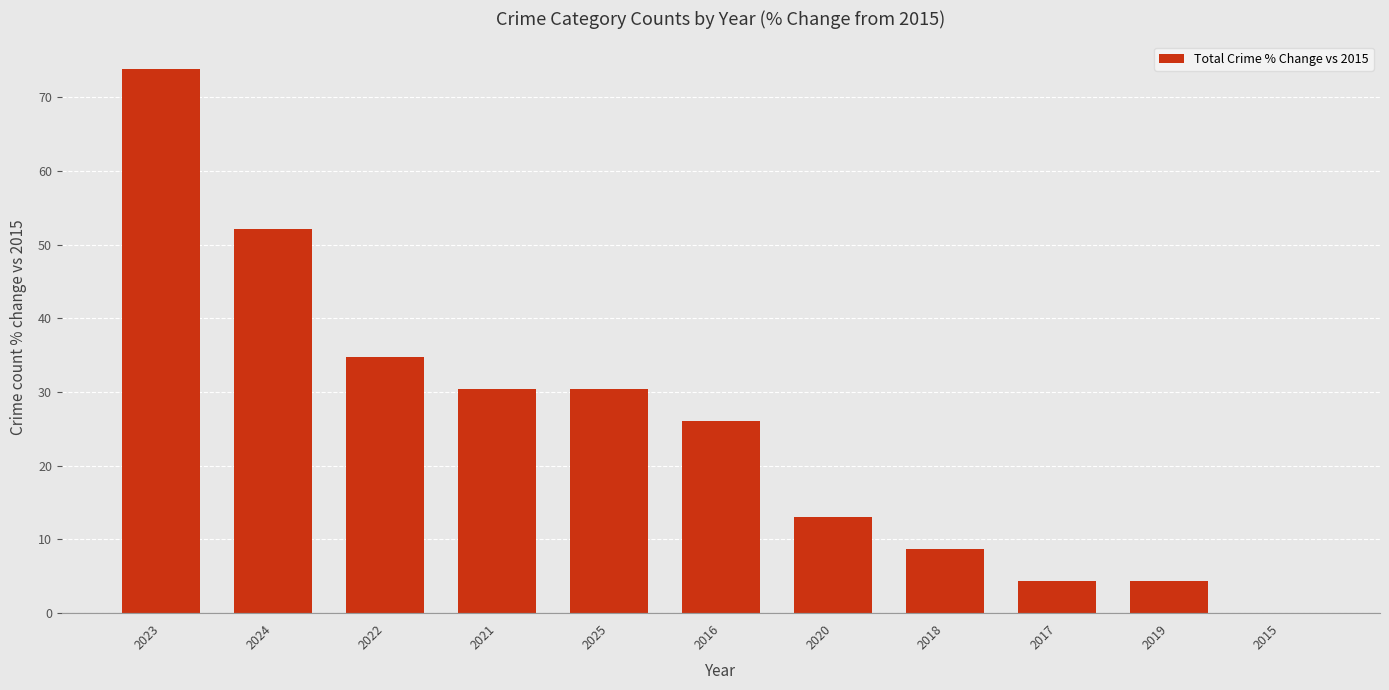

Approximately how many times larger is the value at 2022 compared to 2018?

4.0